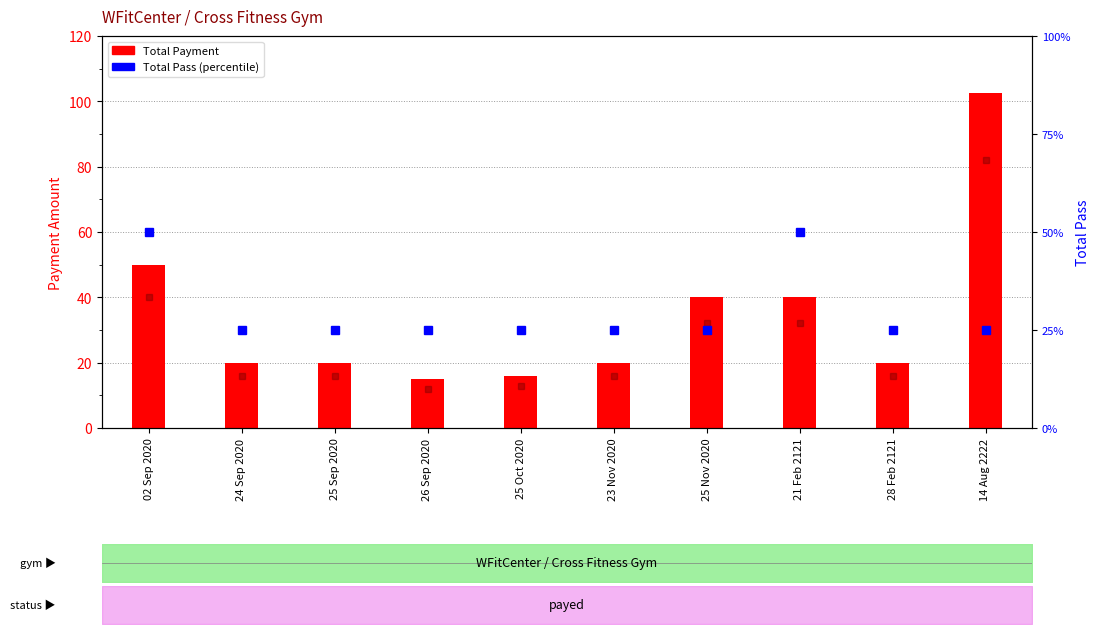

What is the label of the 1st bar from the left?

02 Sep 2020